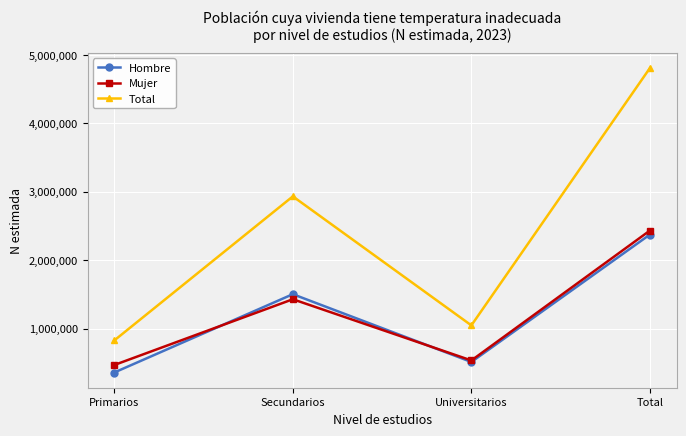

True or false: Mujer has more than 0 interior local peaks.

True